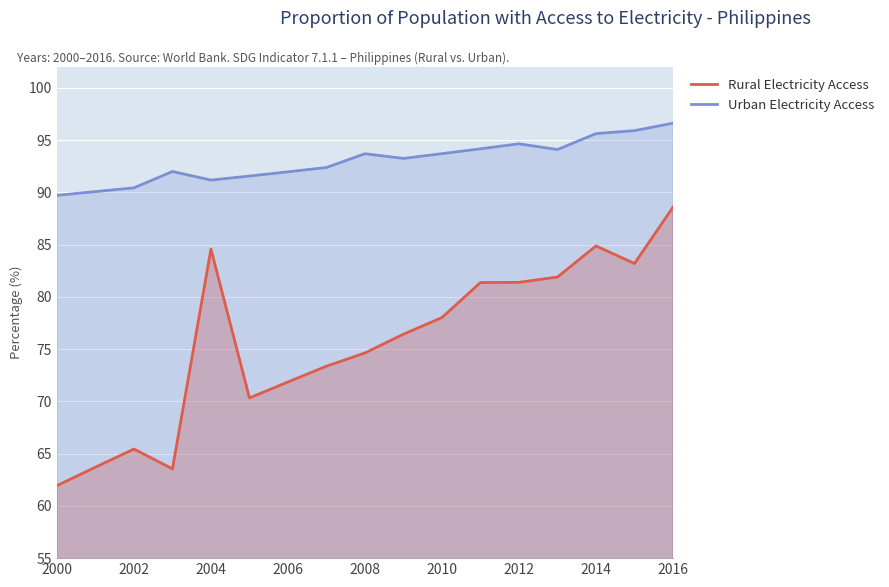

Rank the series by their maximum value, from lowest to highest.

Rural Electricity Access, Urban Electricity Access